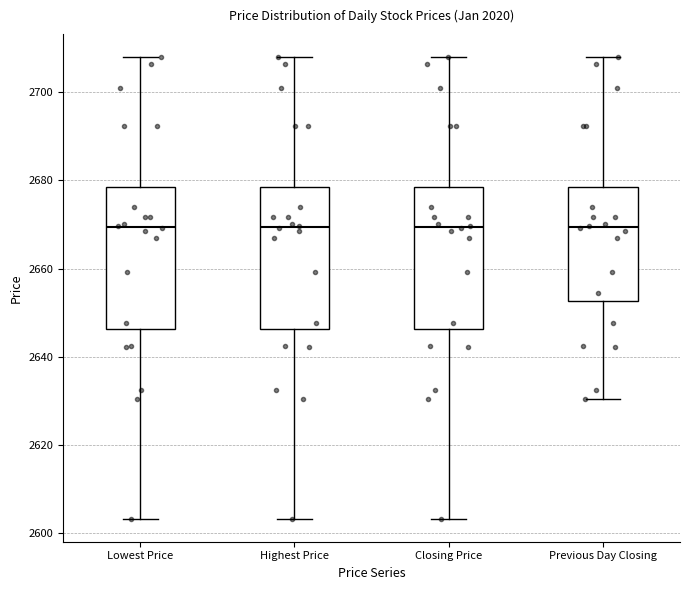

Where is the upper edge of the box for Previous Day Closing on the y-axis? The values are not printed on the chart, so give them approximately, as read against the axis.

2678